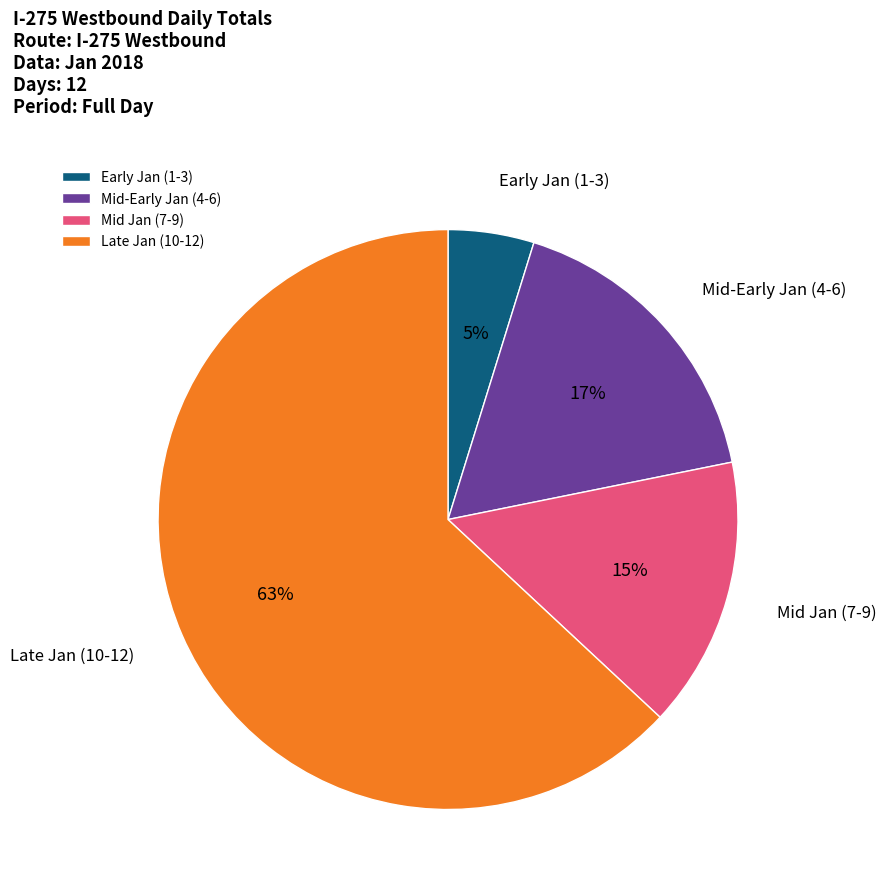

Which has a higher value, Mid Jan (7-9) or Early Jan (1-3)?

Mid Jan (7-9)